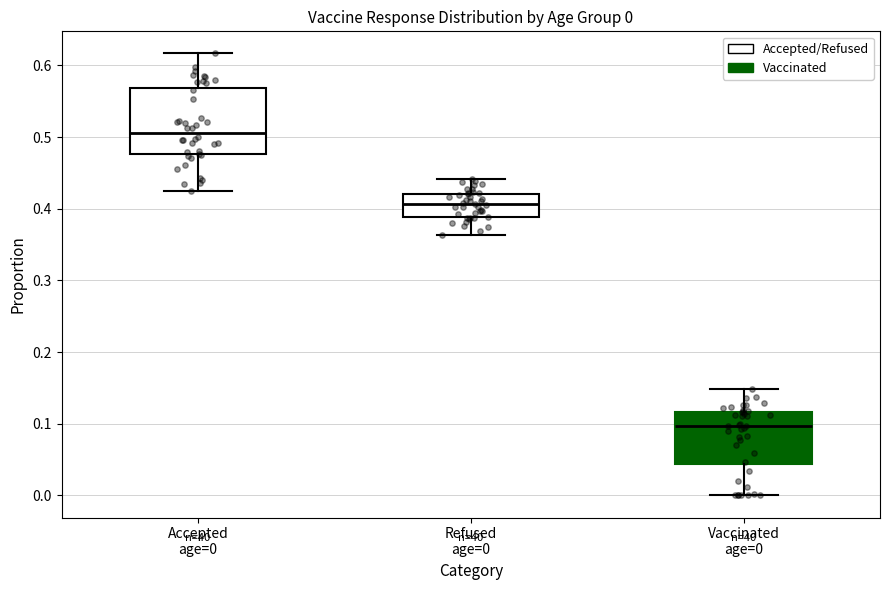

Which box has the highest median line?

Accepted age=0